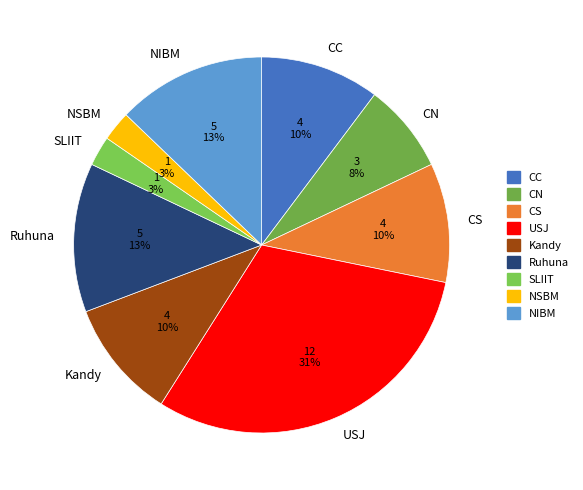

How many segments does this pie chart have?

9